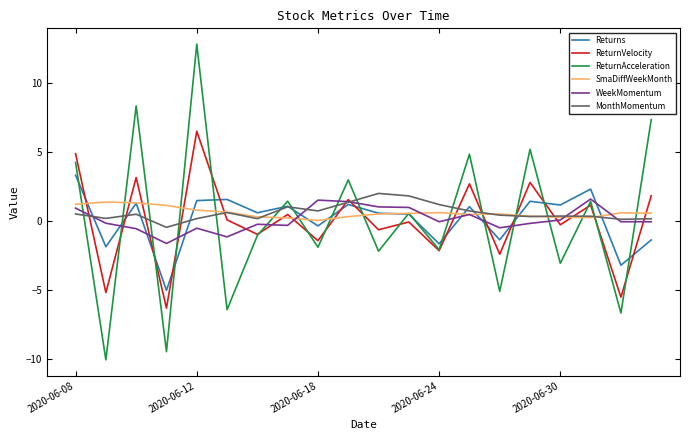

What is the smallest value displayed?

-10.1